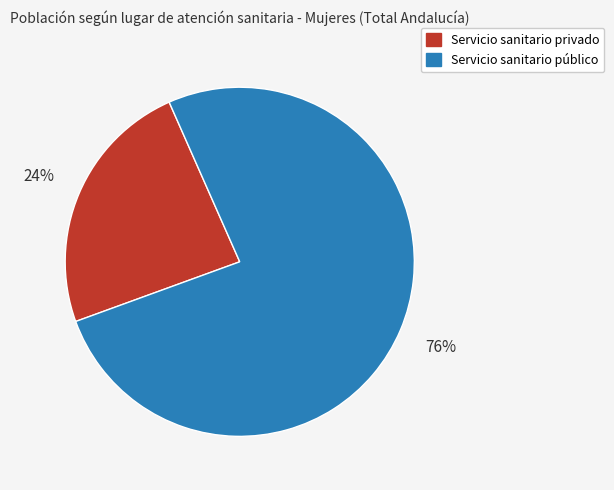

What is the majority slice?

Servicio sanitario público